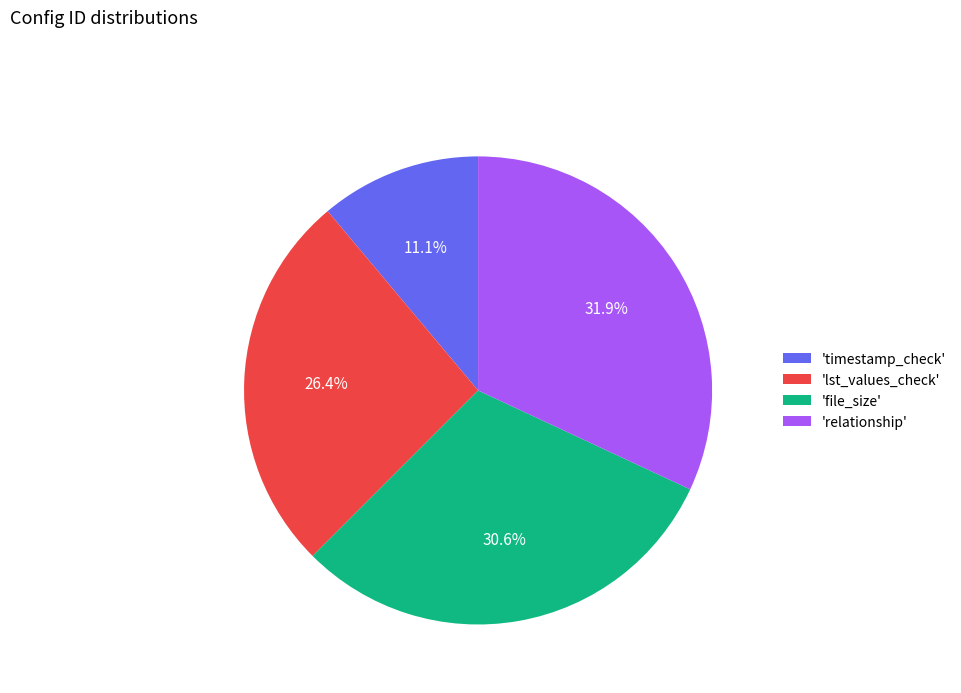

Combined, do 'relationship' and 'file_size' account for over 50%?

Yes